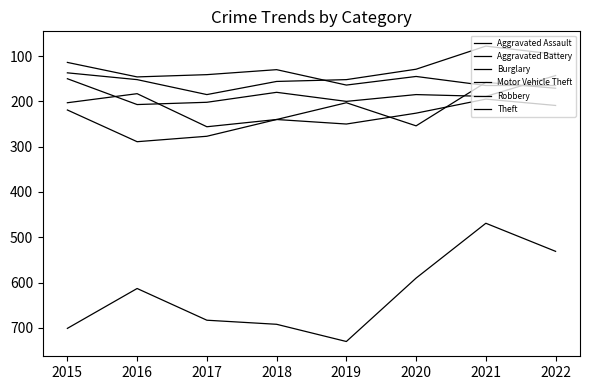

What is the sum of the Motor Vehicle Theft values at 2018 and 2017?

496